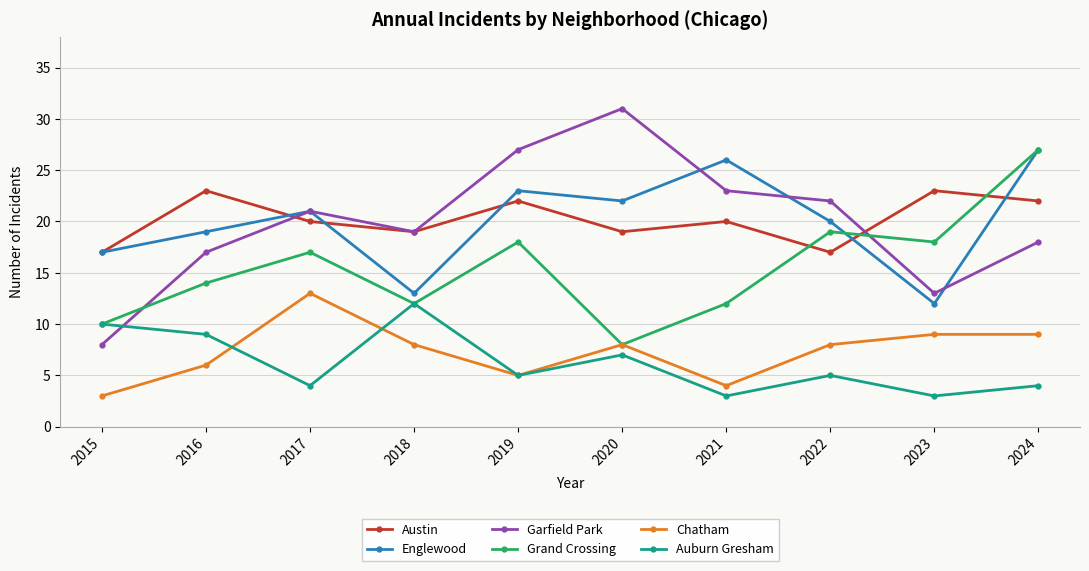

Which category has the highest value across all series?

2020